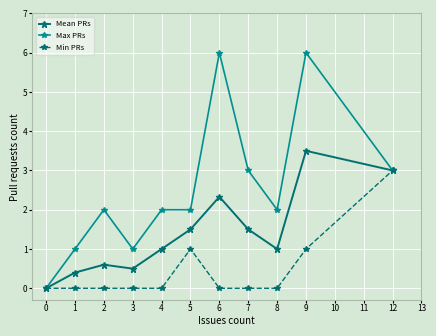

What is the maximum value shown in the chart?

6.0